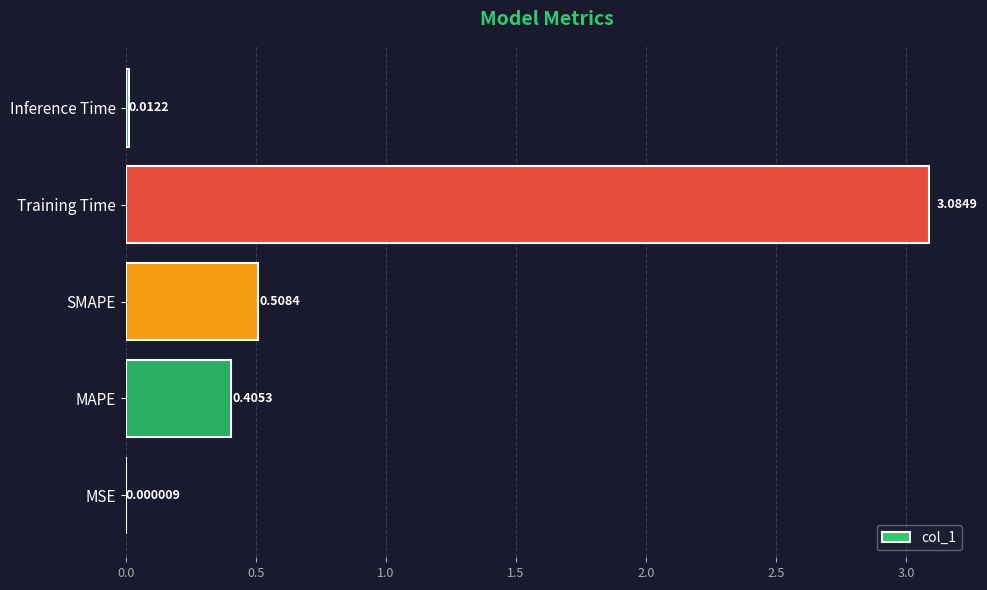

What is the sum of all values?

4.0